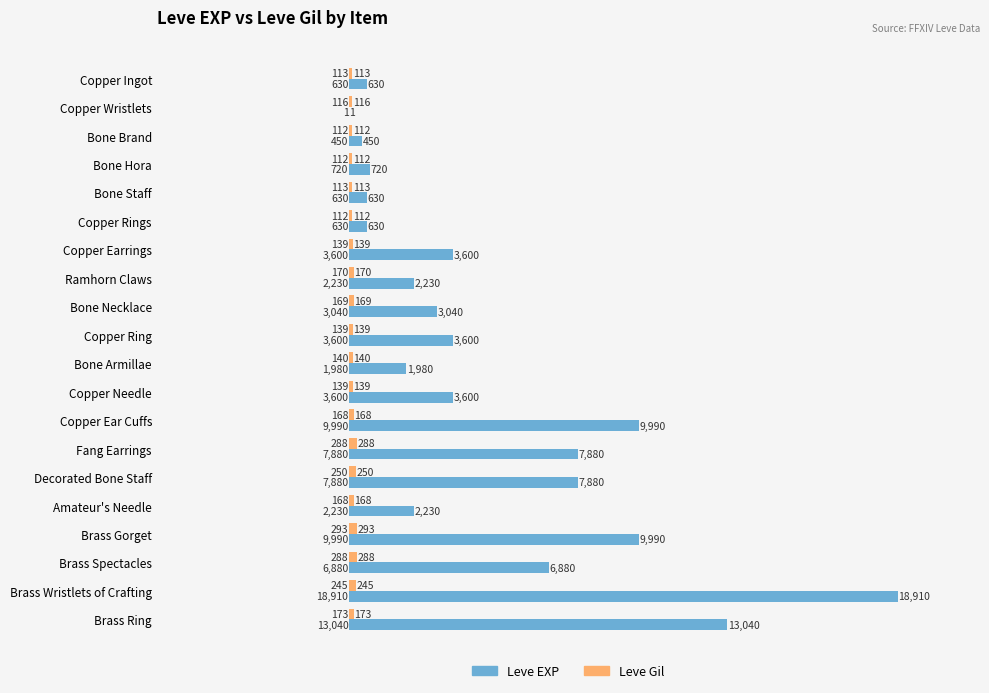

Read the Leve Gil value at Fang Earrings, to the nearest 50.

300